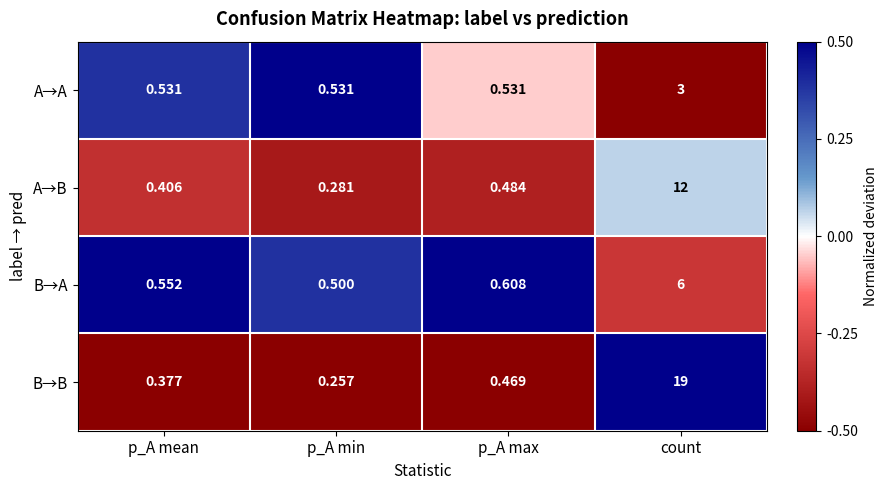

Which label corresponds to the largest value in the chart?

count